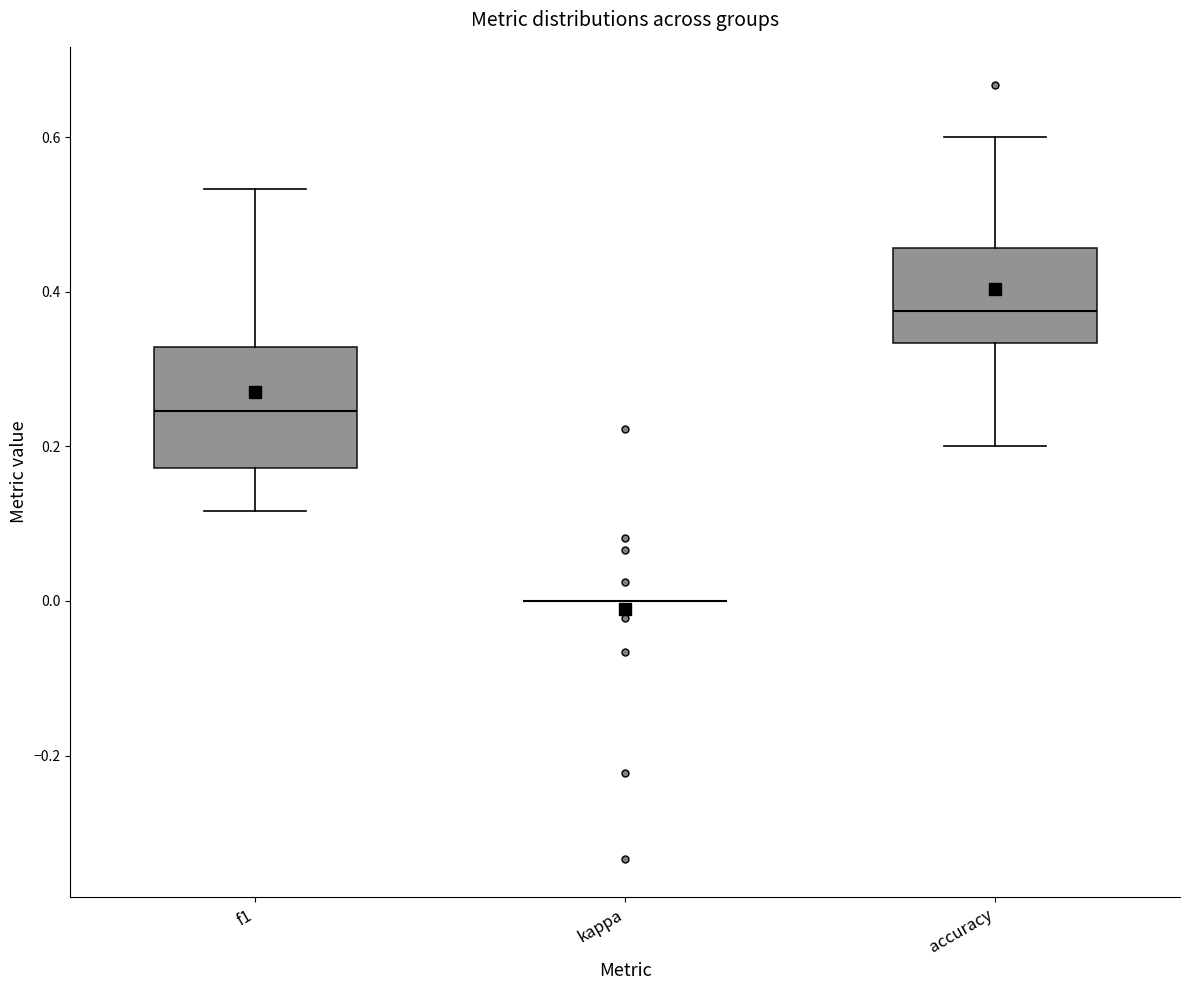

Which box is the tallest, from its lower edge to its upper edge?

f1